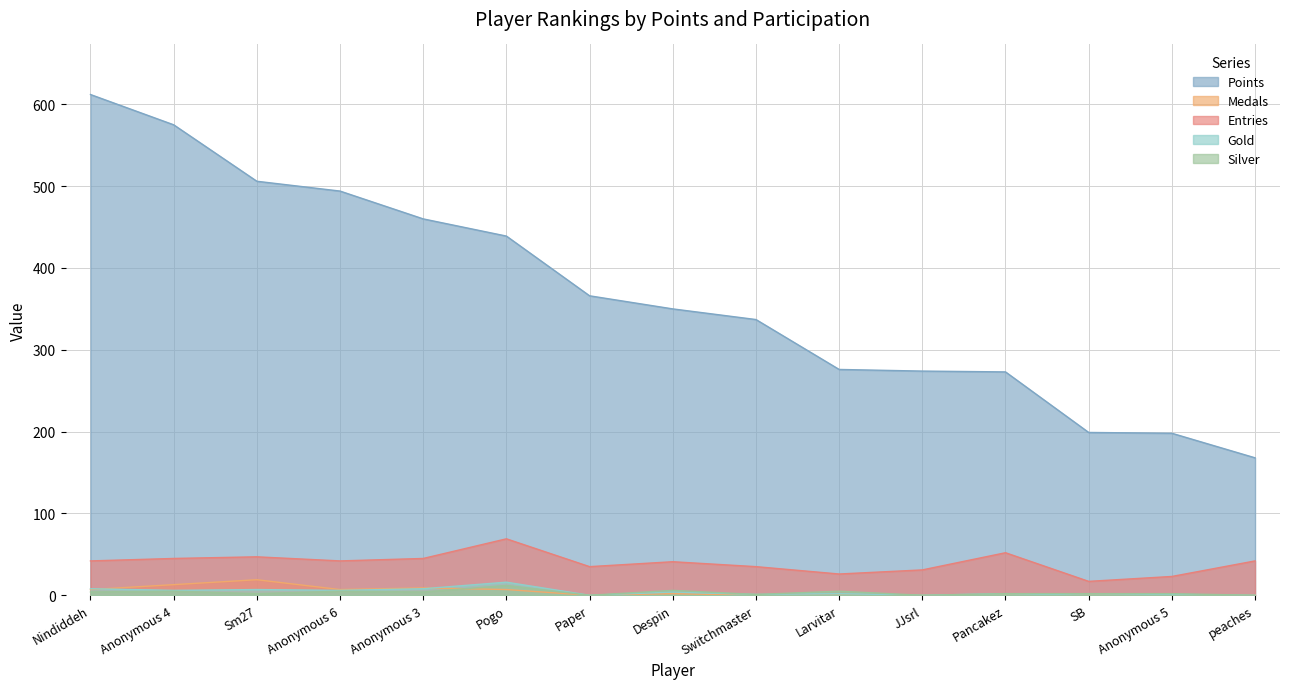

In Gold, how many points are higher than both neighbors (excluding endpoints)?

6